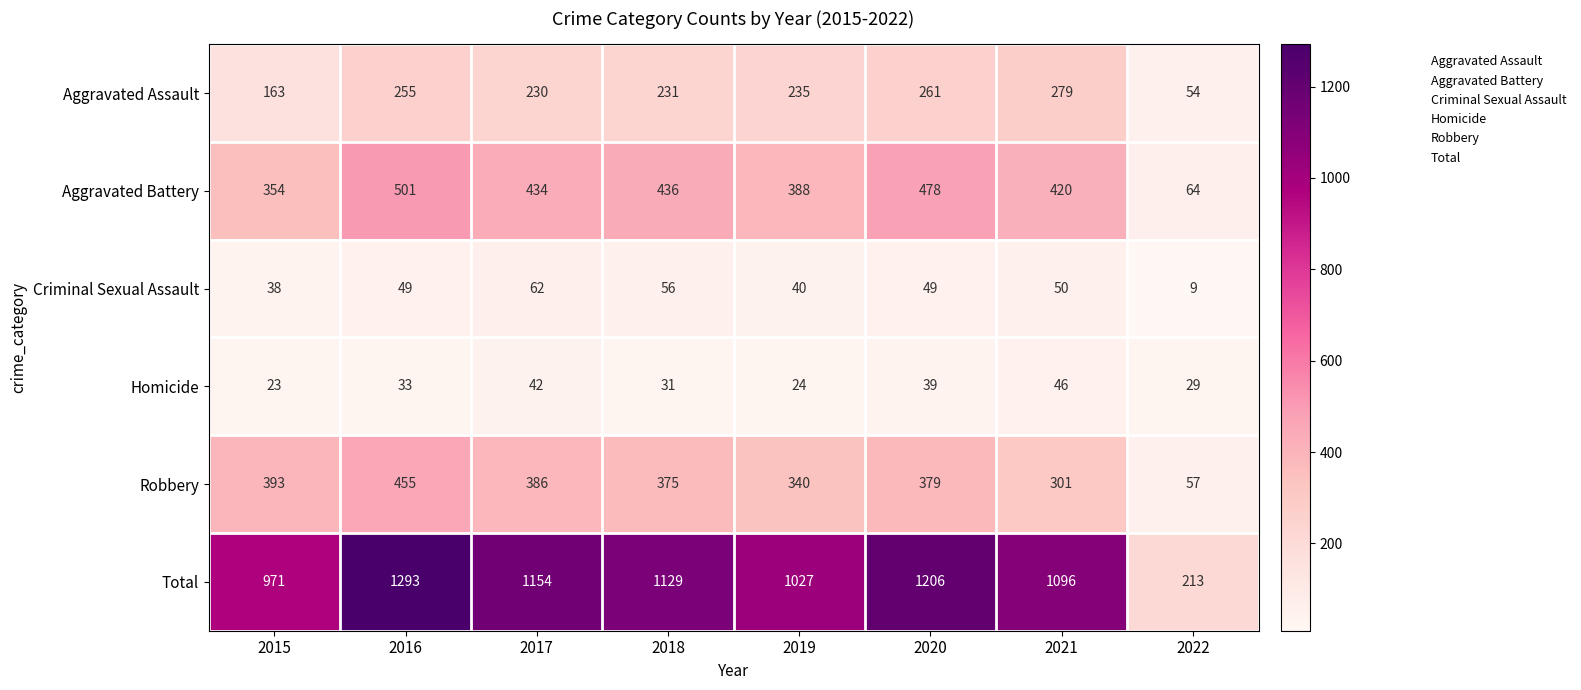

What is the difference between the second highest and second lowest values in the Criminal Sexual Assault series?

18